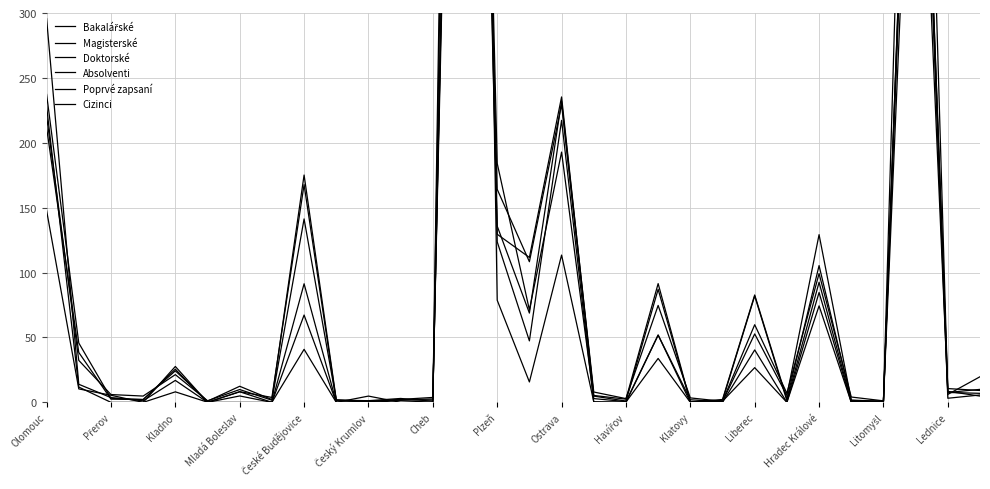

Read the Cizinci value at Liberec.

26.7